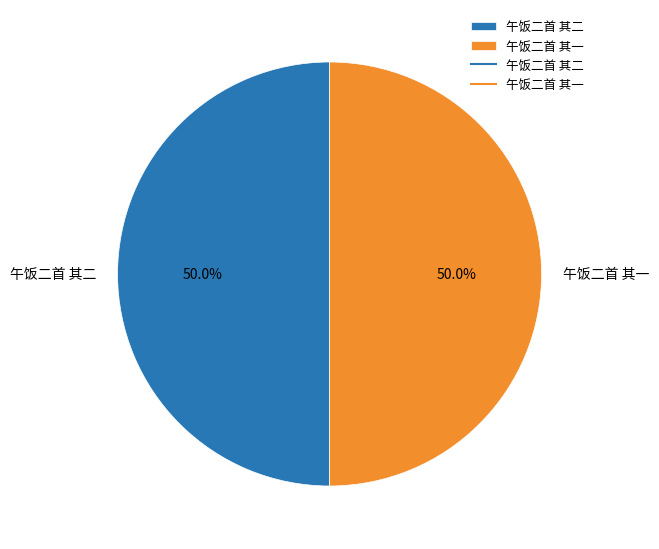

Count the number of slices in the pie.

2